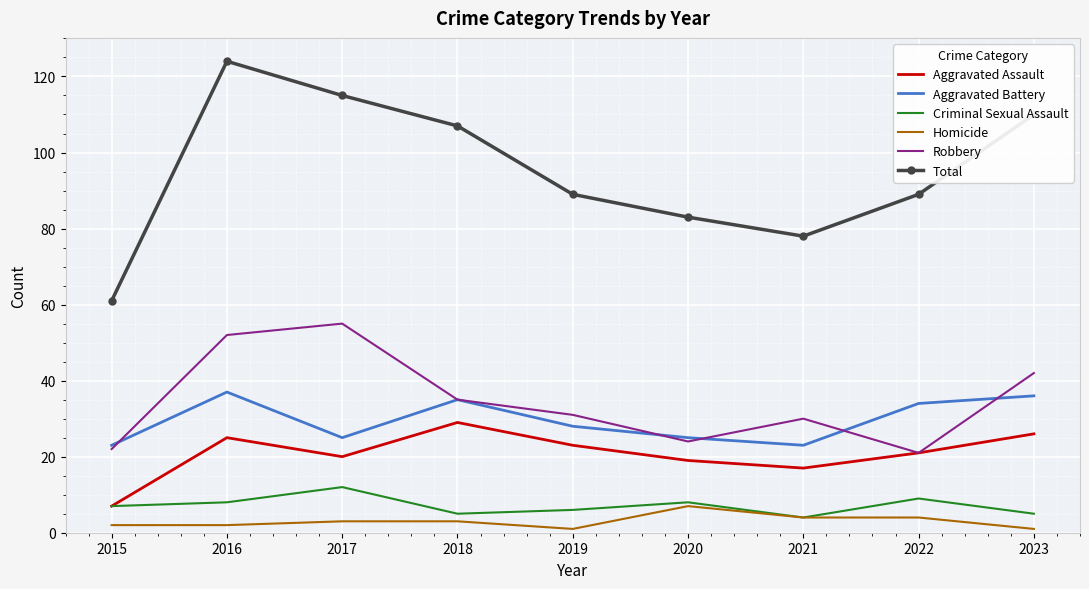

True or false: Homicide and Robbery cross at least once.

False